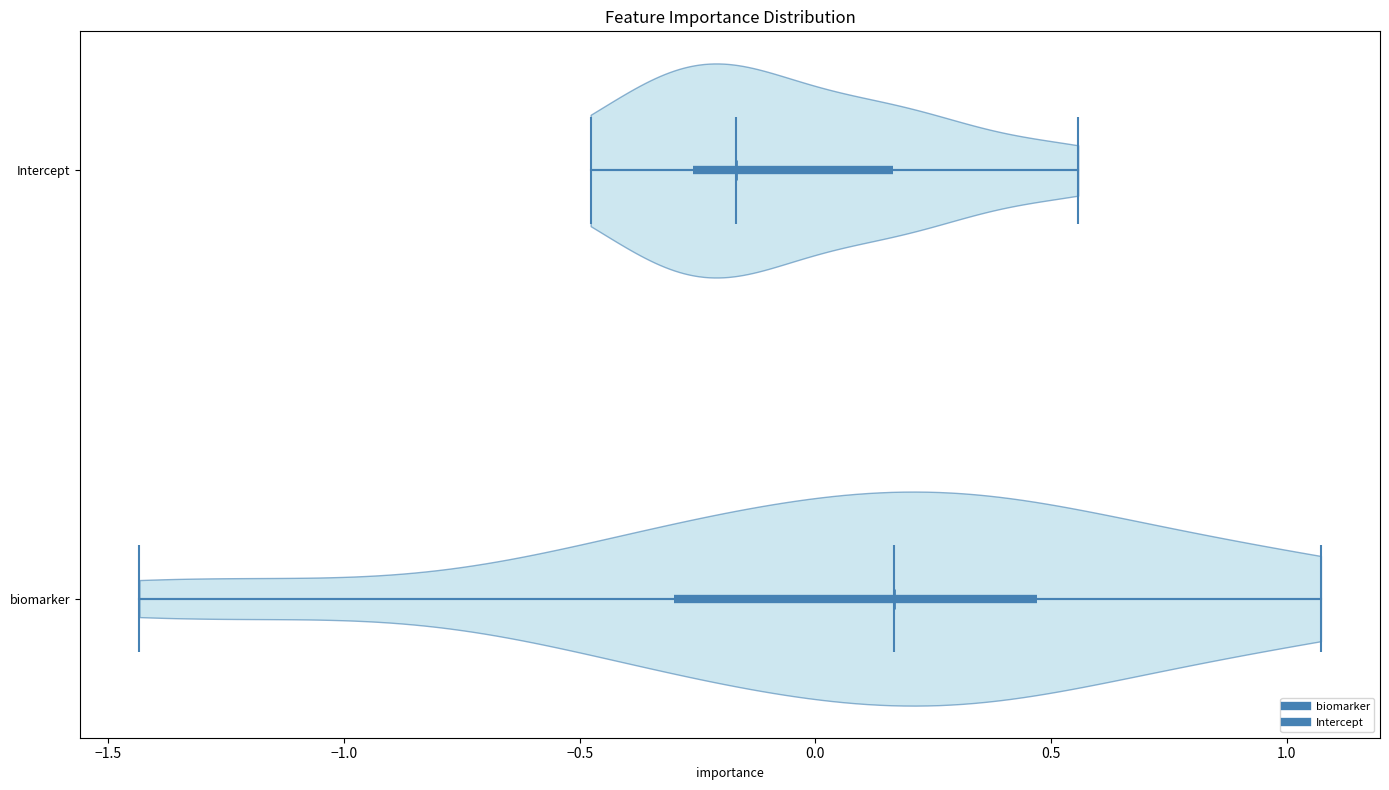

Reading bottom to top, read every violin against the x-axis: where its median line is, and the lowest and highest points it reaches. The values are not printed on the chart, so give them approximately, as read against the axis.

biomarker: median line 0.15, lowest point -1.45, highest point 1.05
Intercept: median line -0.15, lowest point -0.50, highest point 0.55